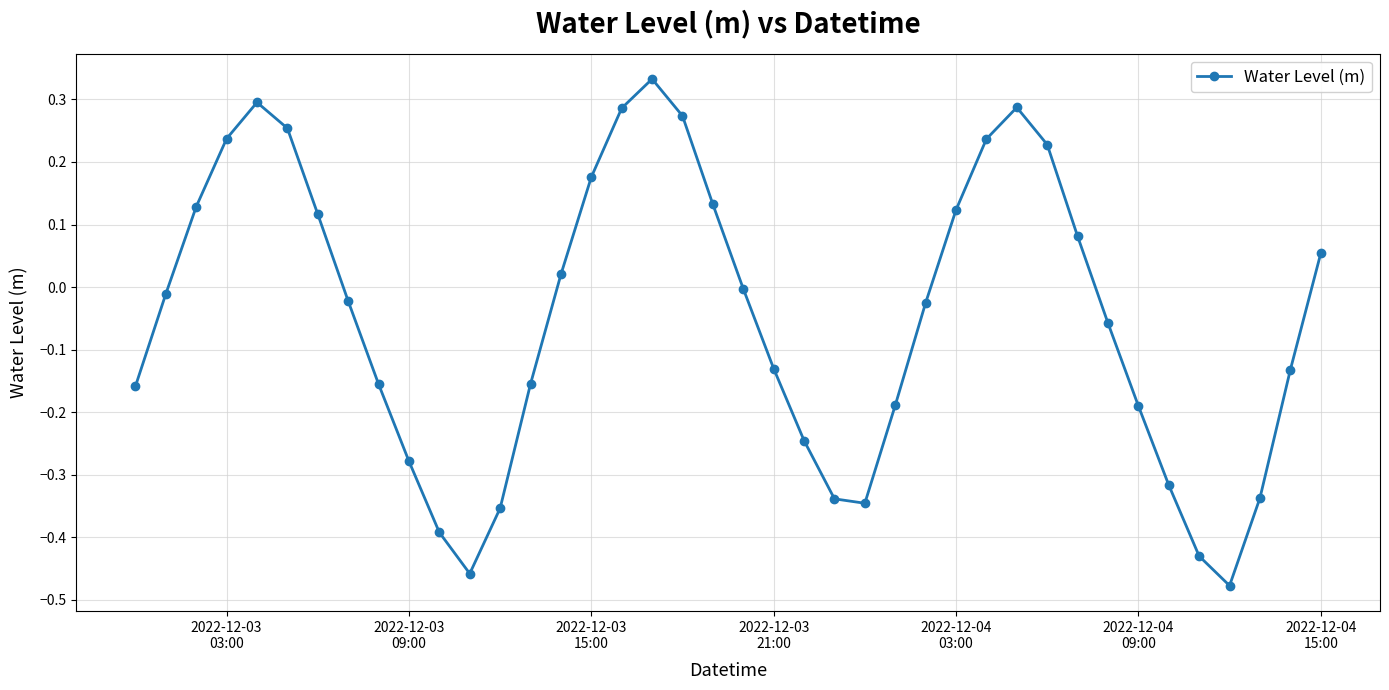

True or false: the data has more than 1 interior local peaks.

True